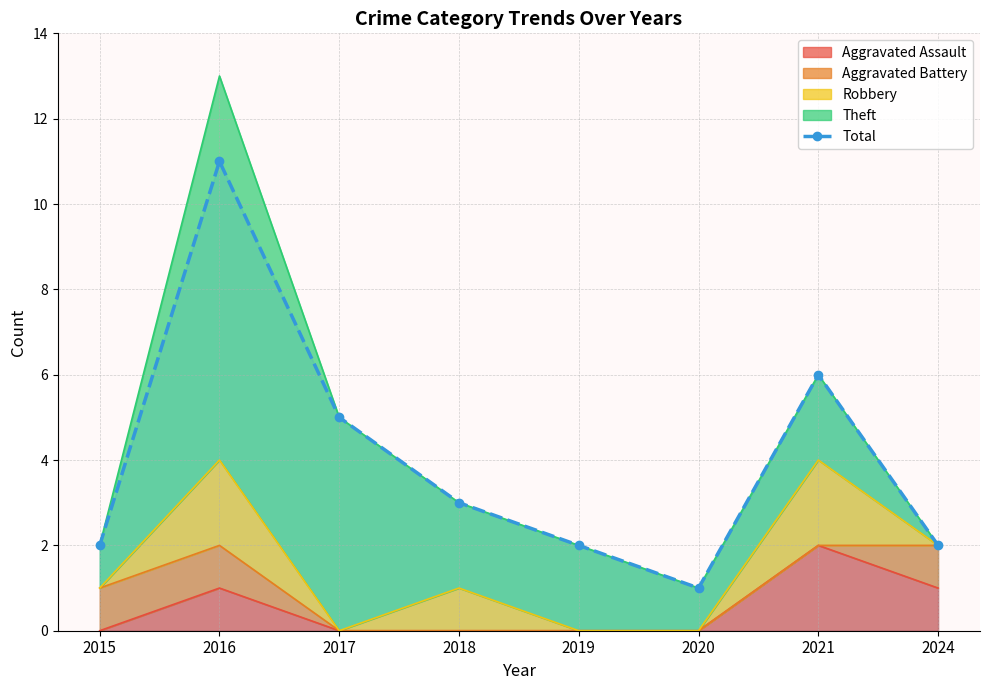

How many values are below 3?

4